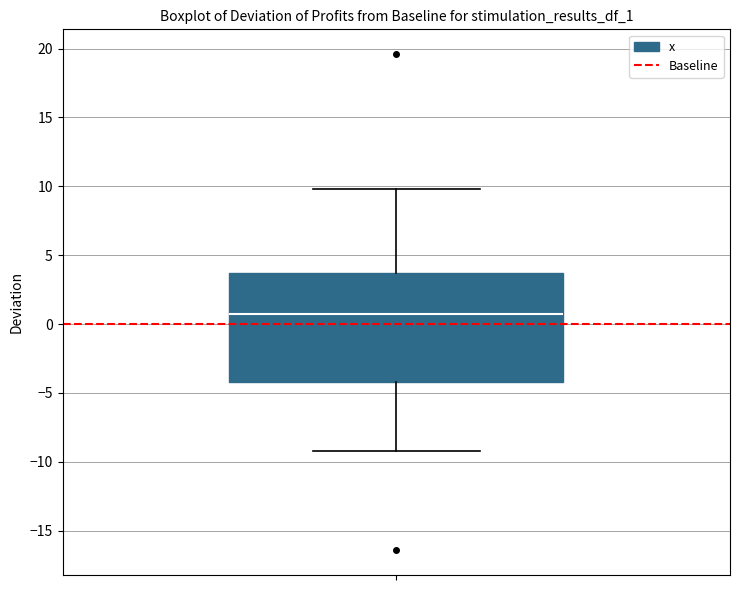

Read this box plot against the y-axis: the position of the median line, the range covered by the box, and the ends of both whiskers. The values are not printed on the chart, so give them approximately, as read against the axis.

median 0.5, box -4.0 to 3.5, whiskers -9.0 to 10.0